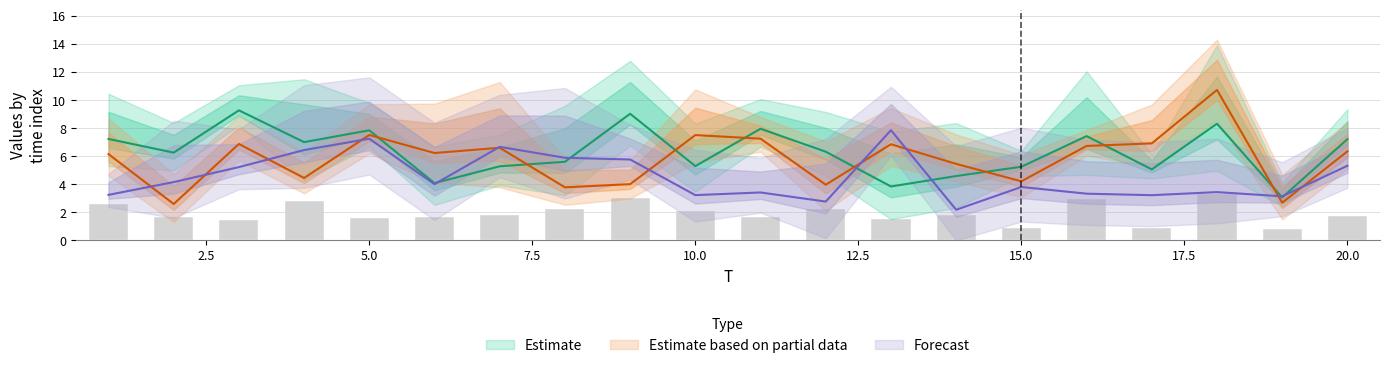

List the labels in order of x5 value, largest first.

13, 5, 7, 4, 8, 9, 20, 3, 2, 6, 15, 18, 11, 16, 1, 10, 17, 19, 12, 14